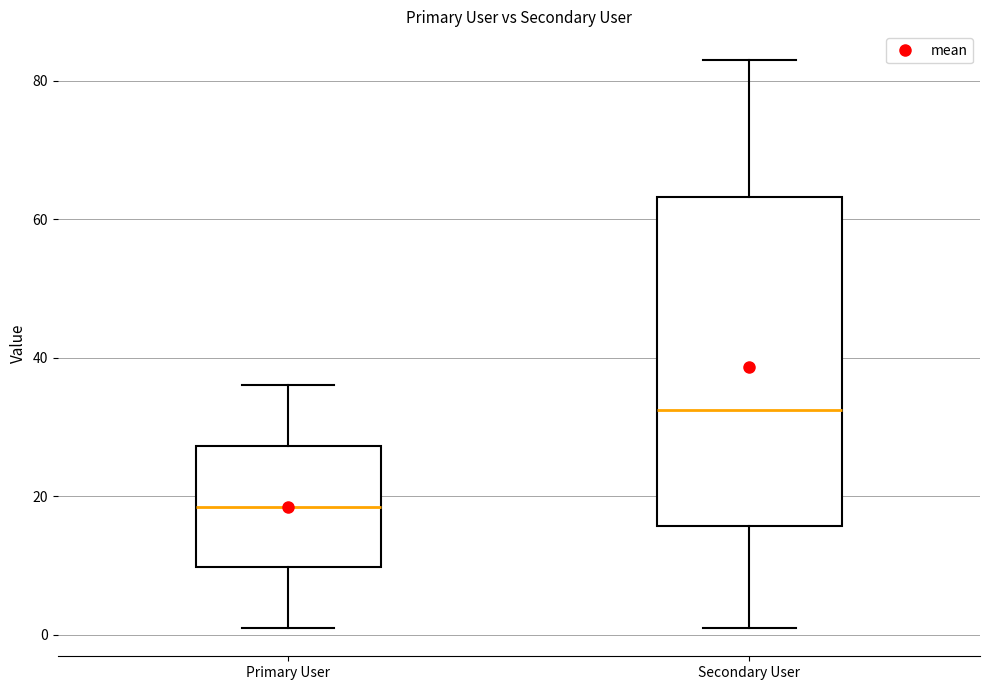

Comparing the boxes themselves (not the whiskers), which one is the tallest?

Secondary User